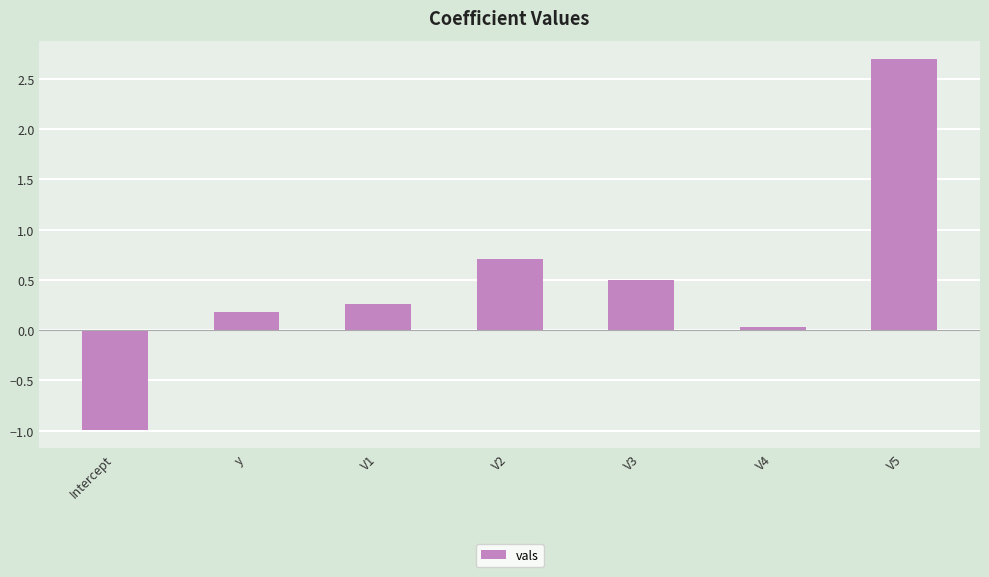

What is the change in value from V2 to V3?

-0.2